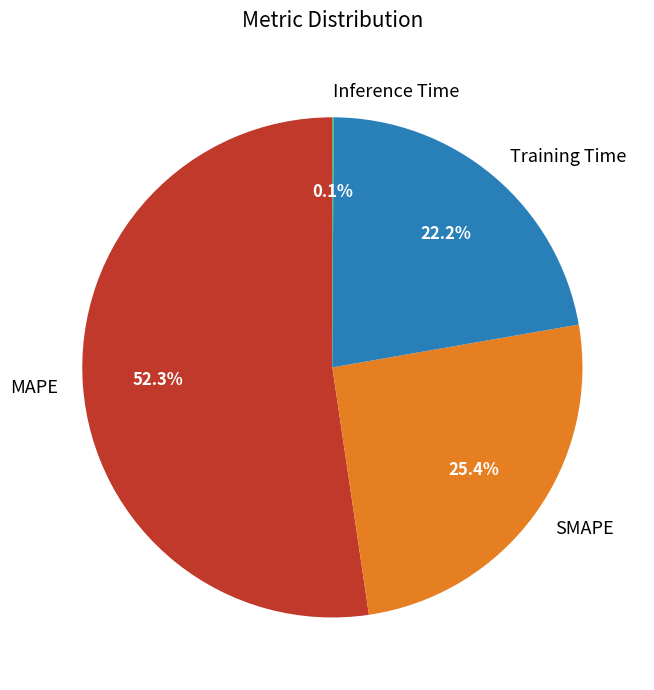

What is the largest slice in the pie chart?

MAPE